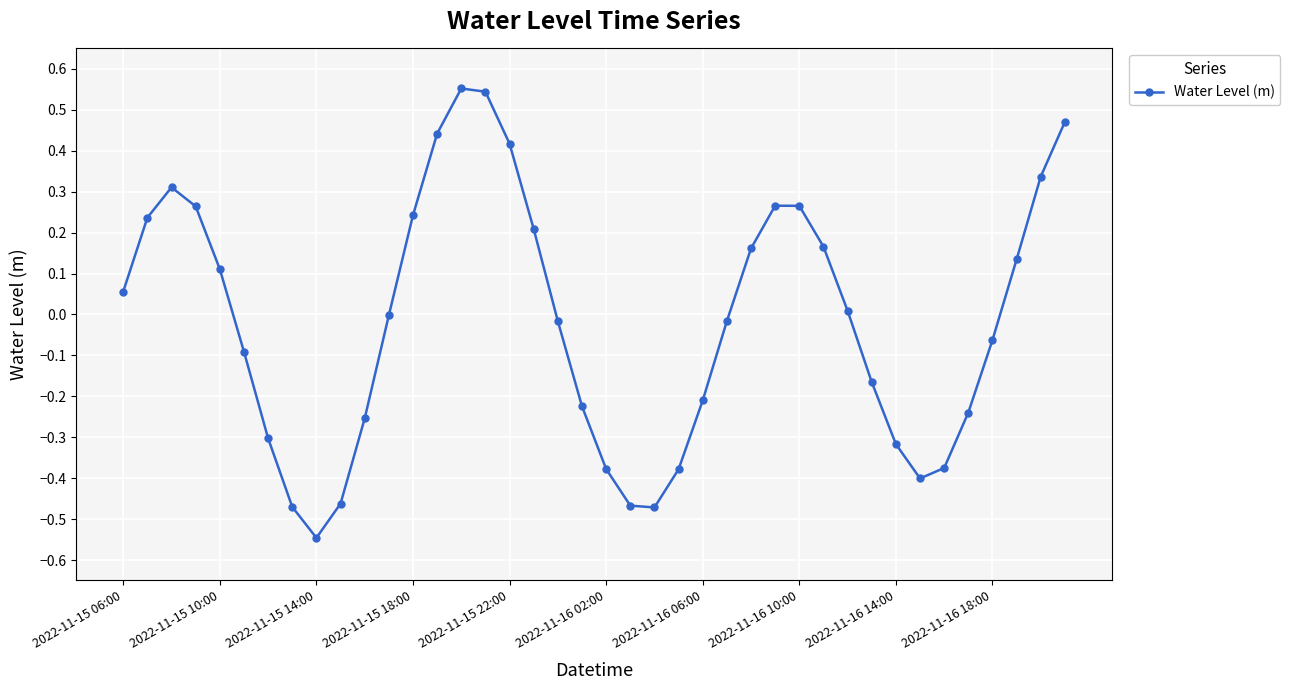

How many interior local valleys (lower than both neighbors) does the data have?

3